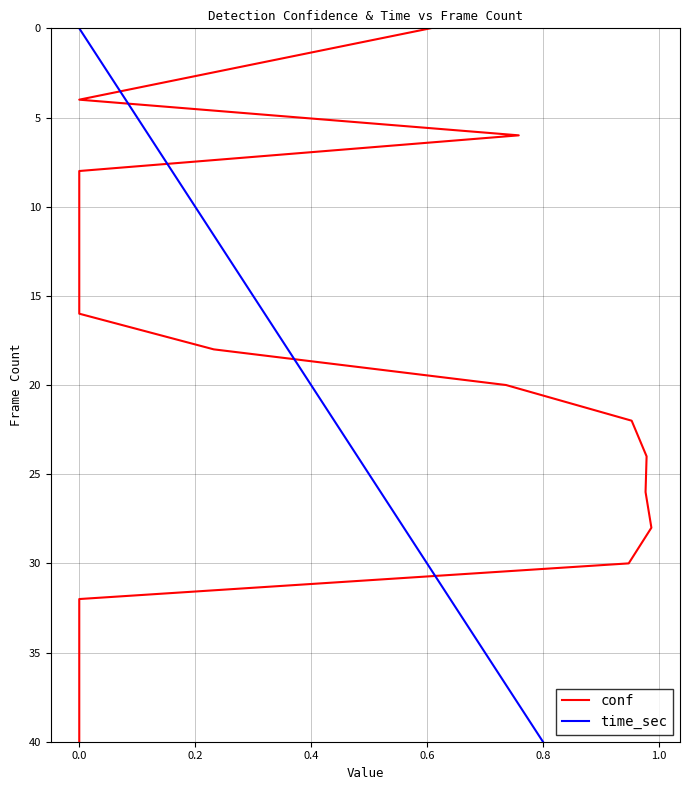

The time_sec series shows 0 at 0.0. True or false?

True